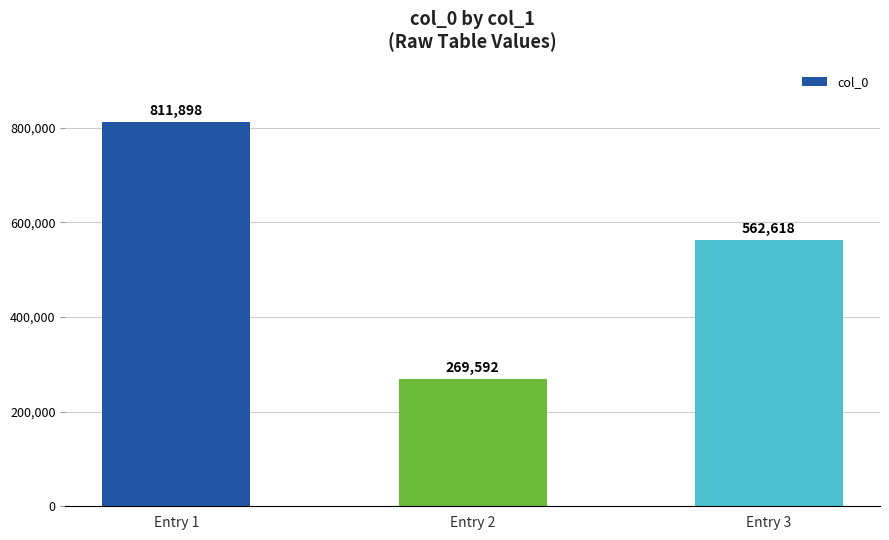

What is the sum of all values?

1644108